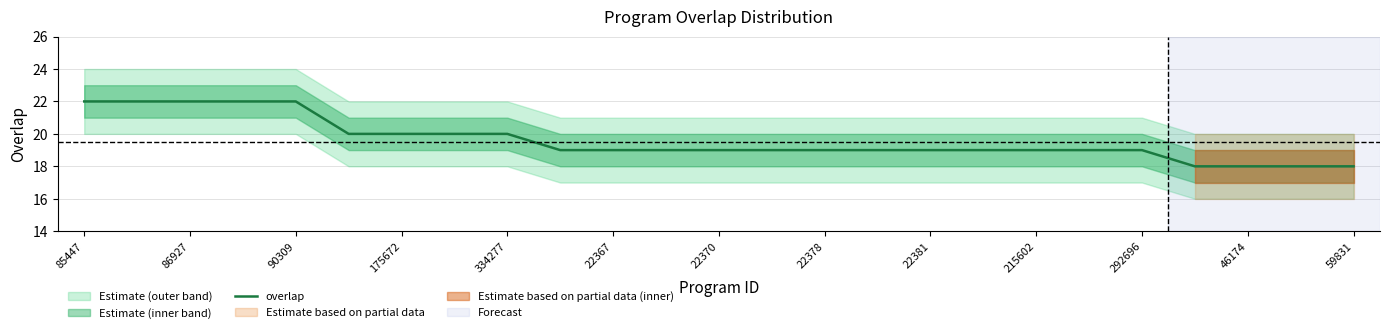

The value of overlap at 46174 is 24. True or false?

False